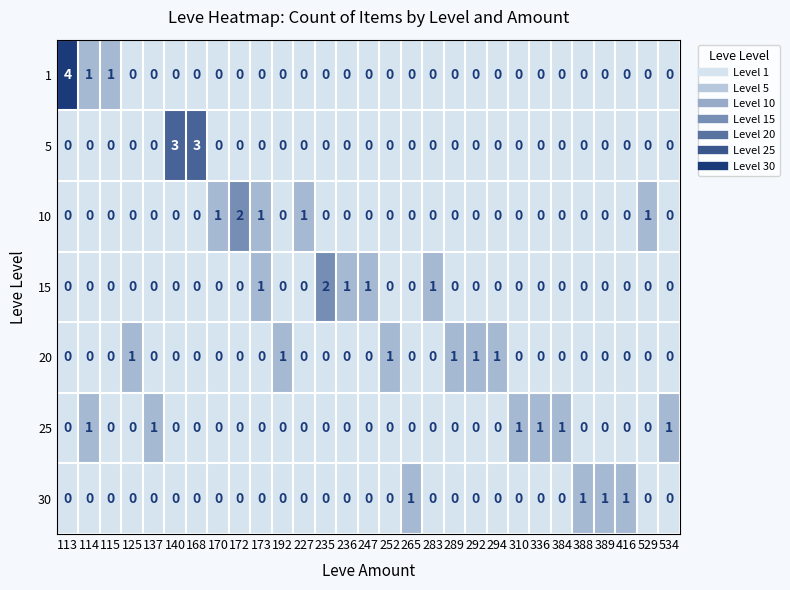

True or false: 25 has a value of -1 at 172.

False